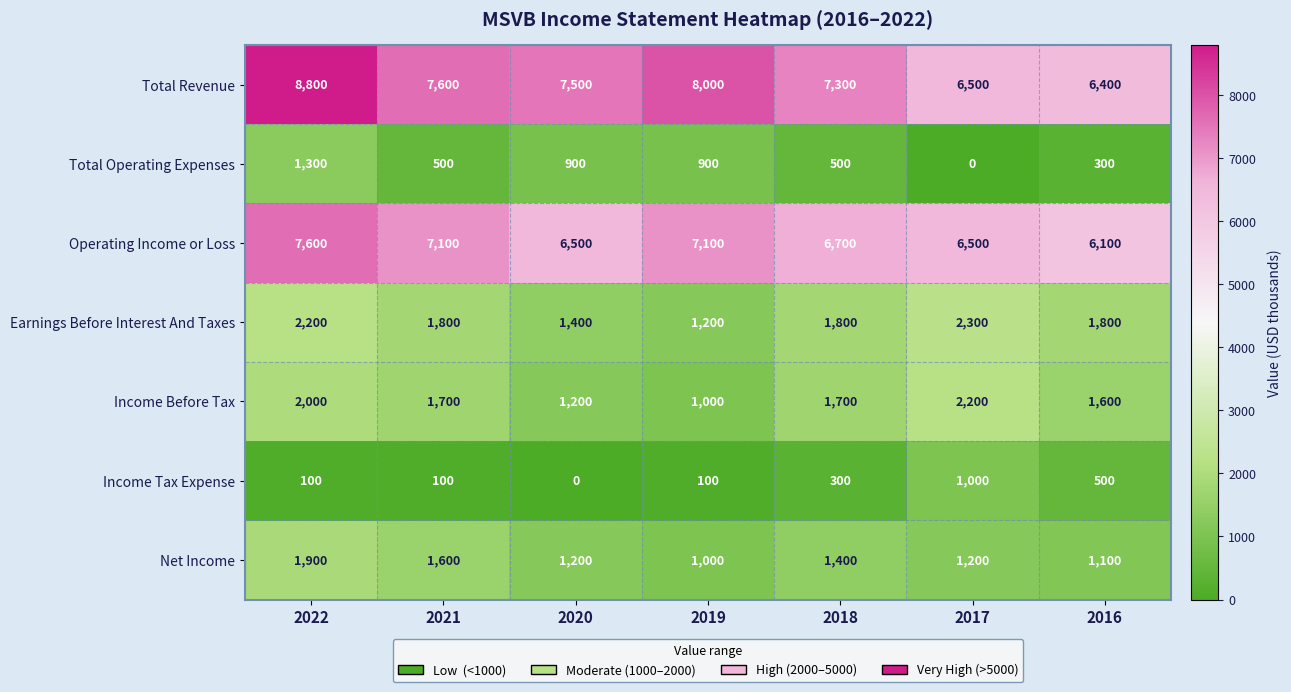

At 2016, list the series in order from largest to smallest.

Total Revenue, Operating Income or Loss, Earnings Before Interest And Taxes, Income Before Tax, Net Income, Income Tax Expense, Total Operating Expenses